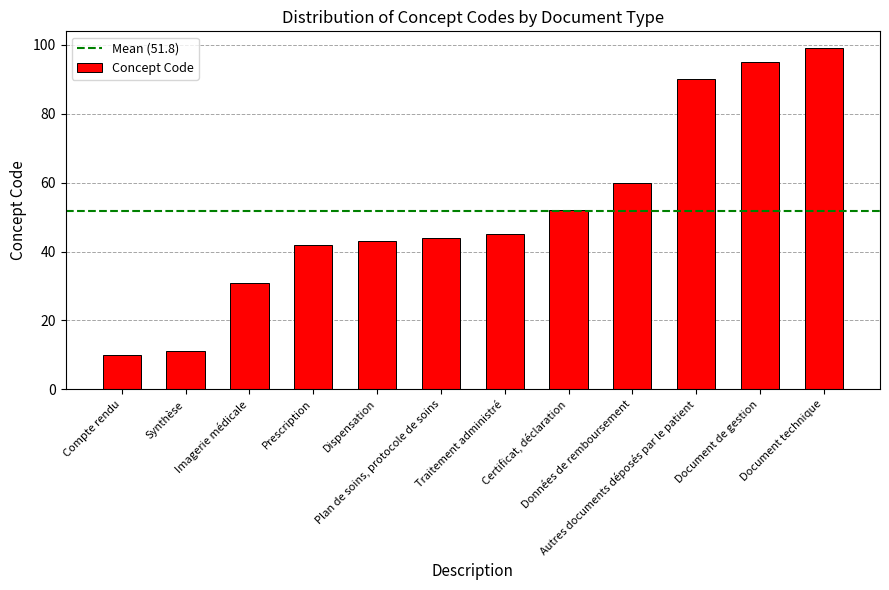

How many bars are there in total?

12